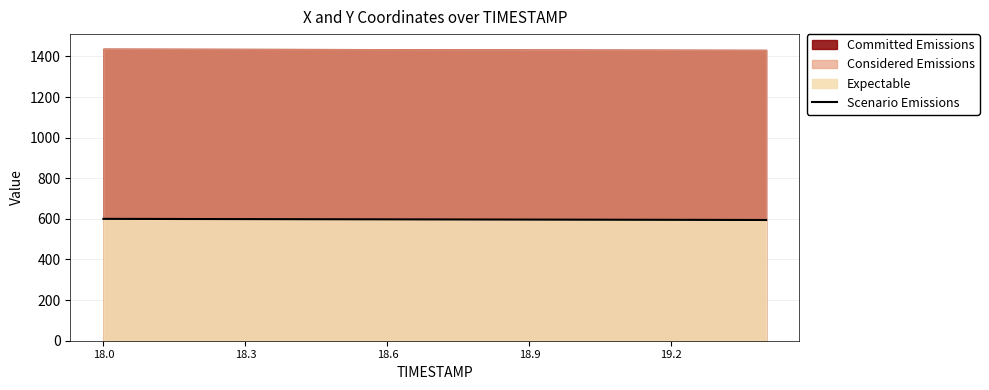

What is the minimum value for Scenario Emissions?

594.5